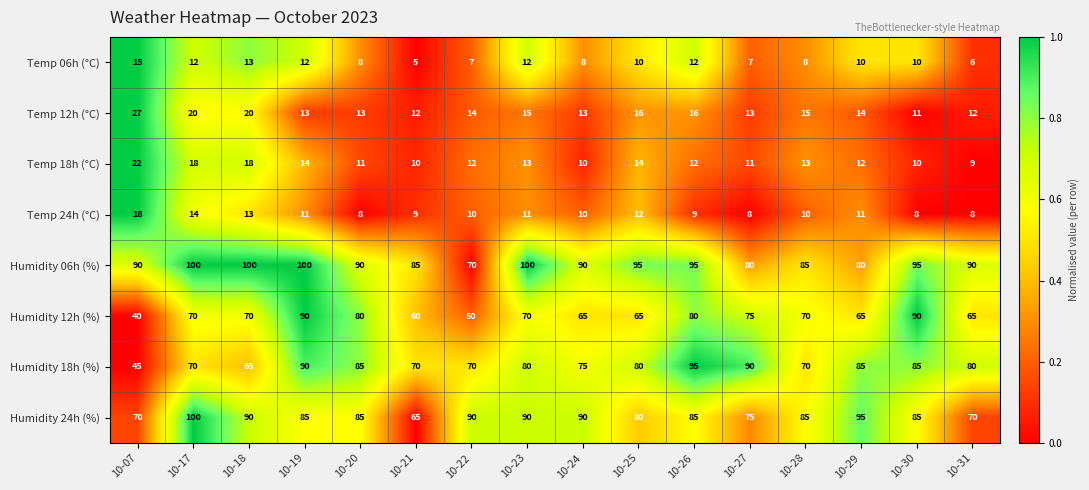

At how many categories does at least one series exceed 15?

16